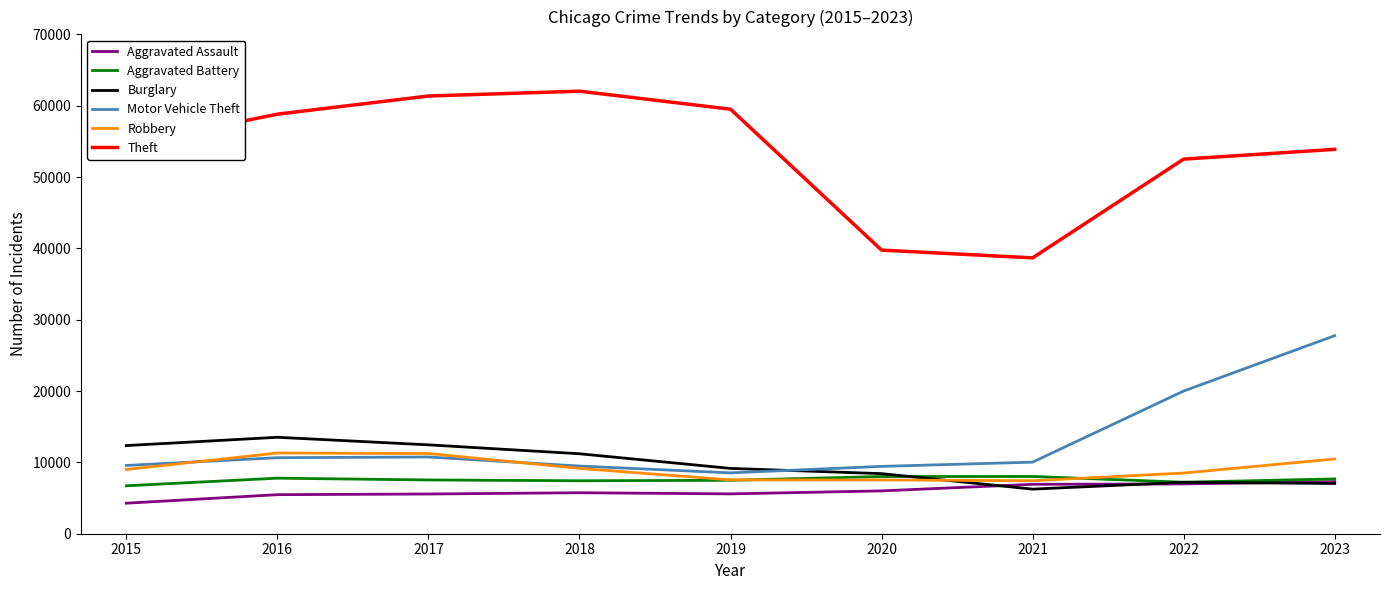

True or false: Theft and Aggravated Battery intersect in this chart.

False